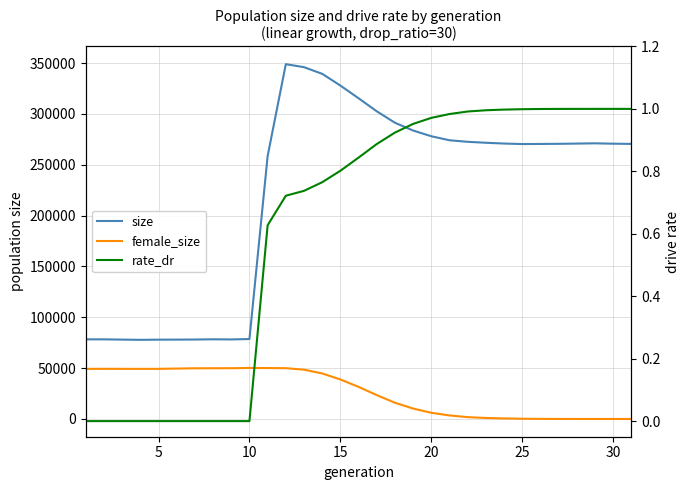

Which category has the lowest value in the female_size series?

30